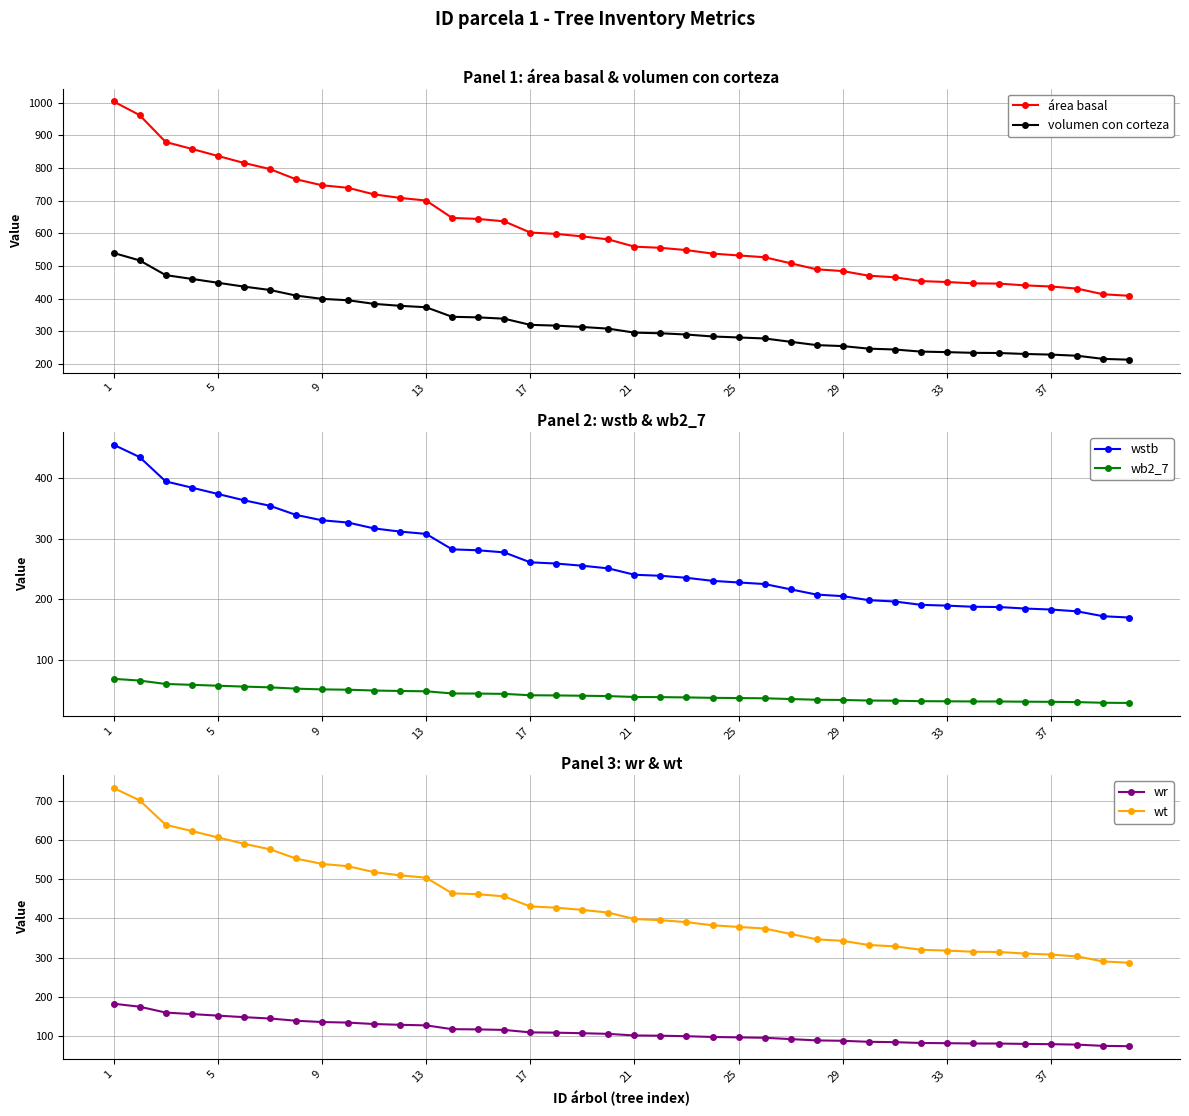

How many lines are shown in the chart?

6